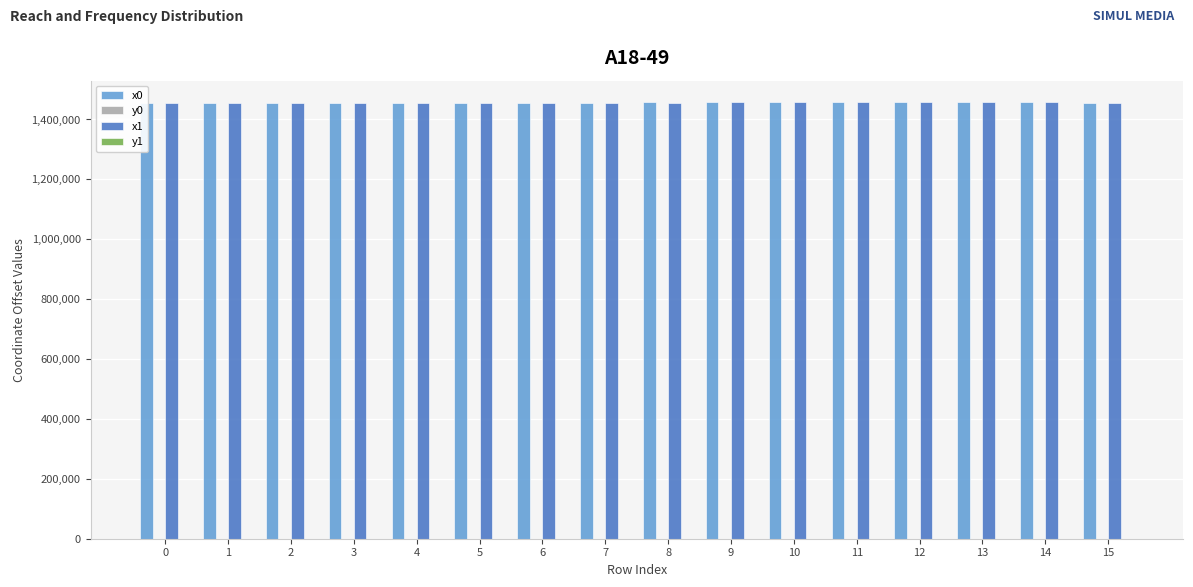

Which label corresponds to the largest value in the chart?

14